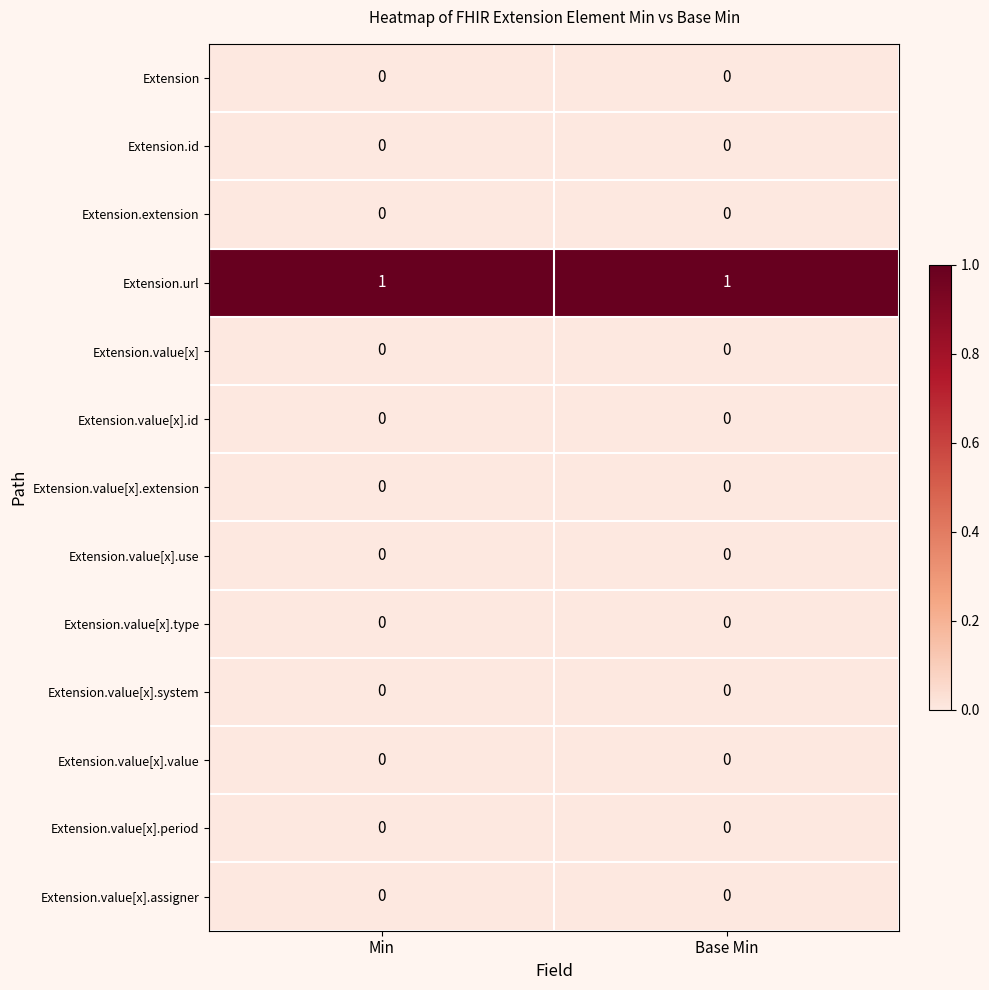

Which series has the largest total across all categories?

Extension.url